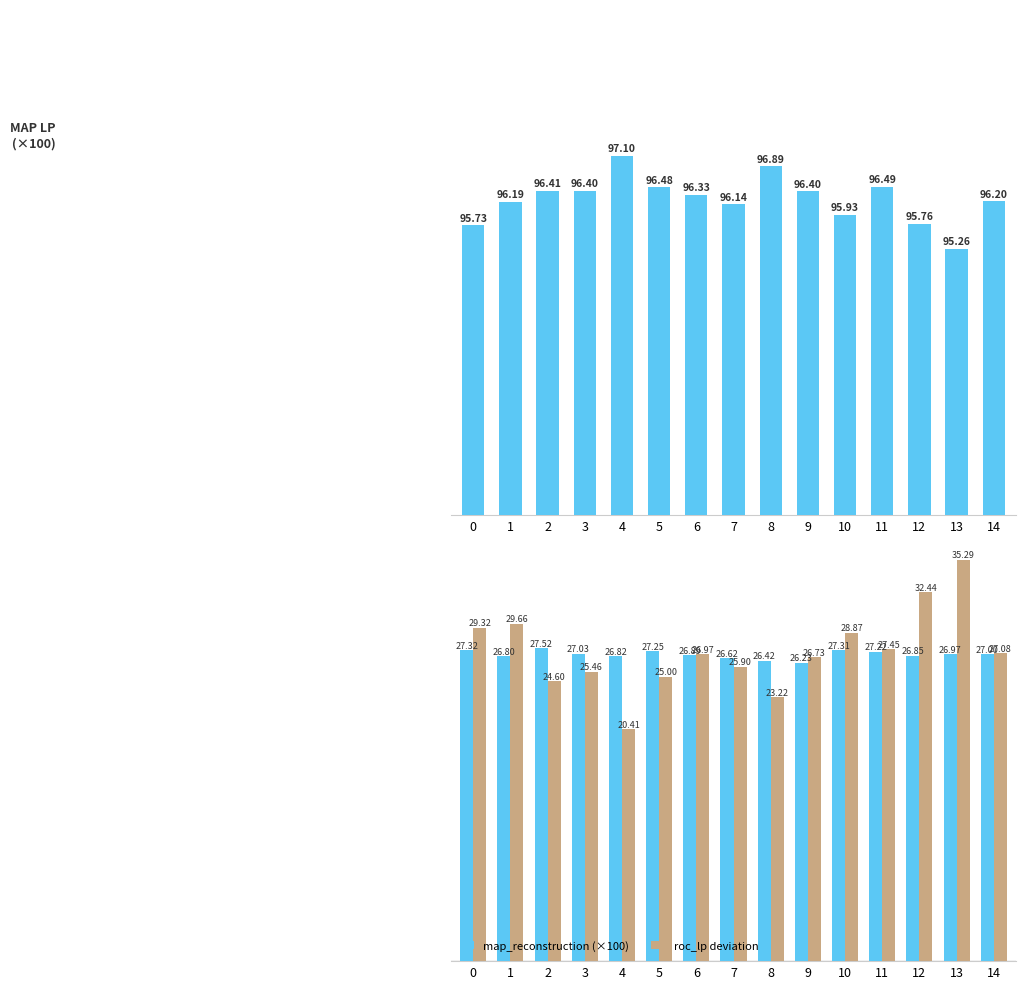

Are the bars grouped side by side (vs. stacked)?

Yes